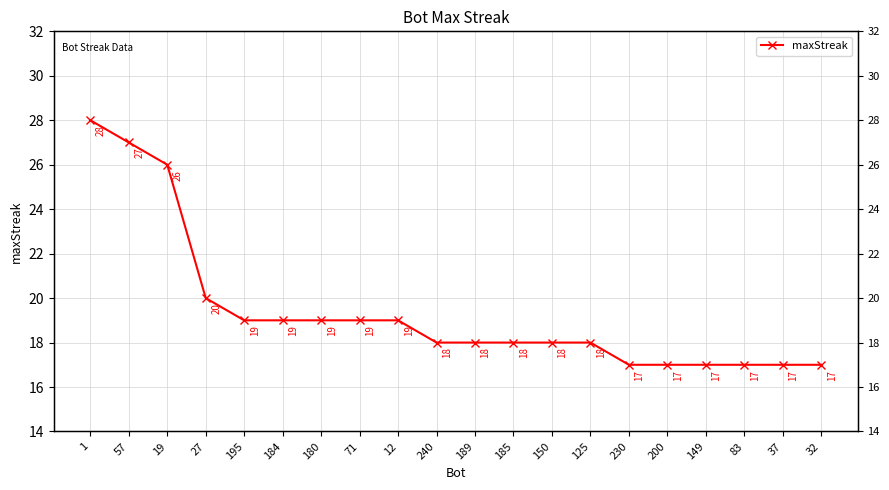

What is the label of the 13th point from the right?

71